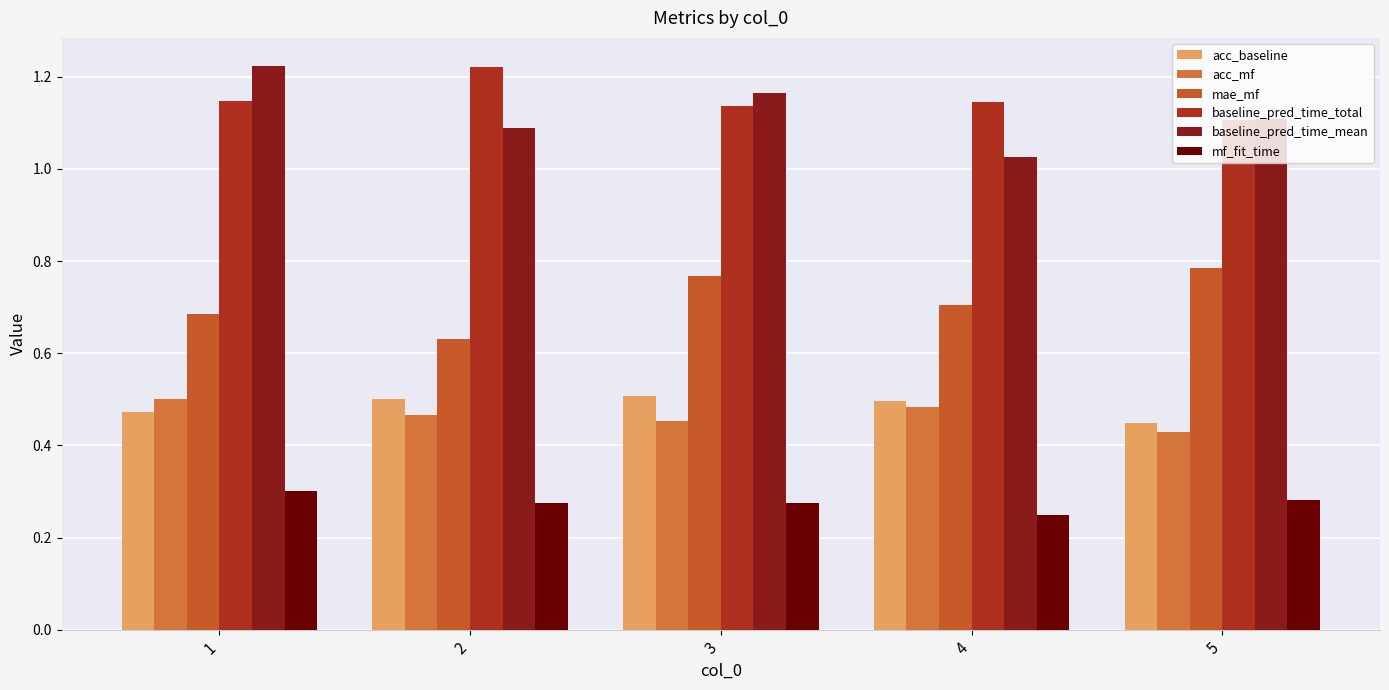

At which category is the sum across all series the highest?

1